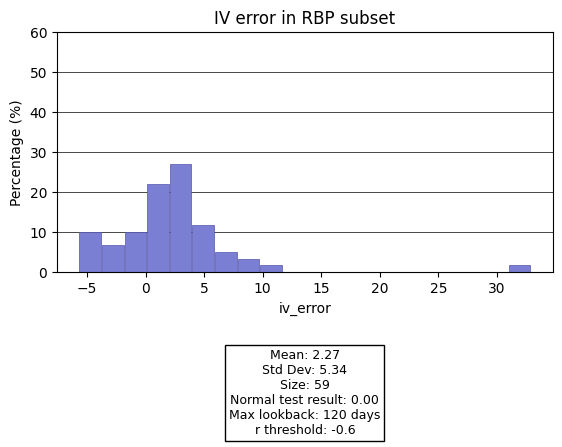

Read against the x-axis, roughly where is the centre of the tallest bar?

3.0